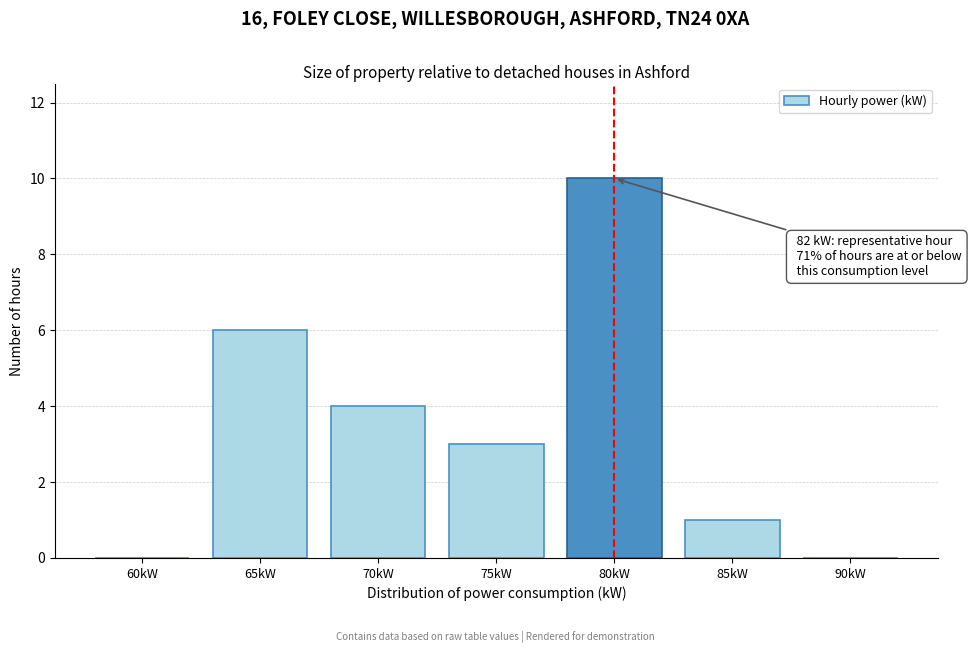

Reading left to right, transcribe all the data shown in this chart.

60kW=0	65kW=6	70kW=4	75kW=3	80kW=10	85kW=1	90kW=0